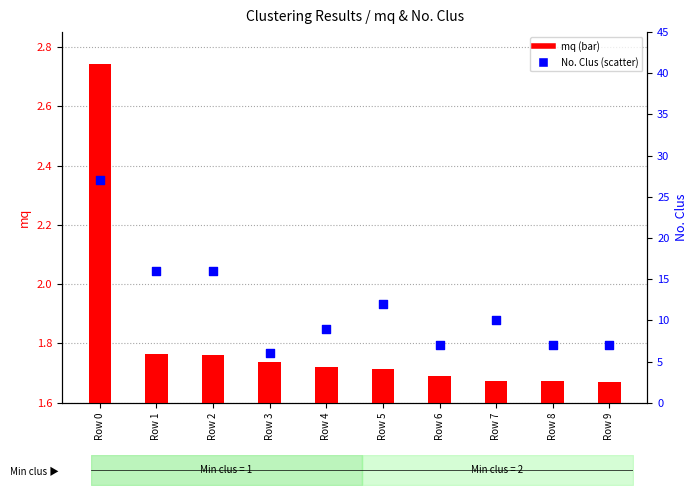

At how many categories does at least one series exceed 6?

9